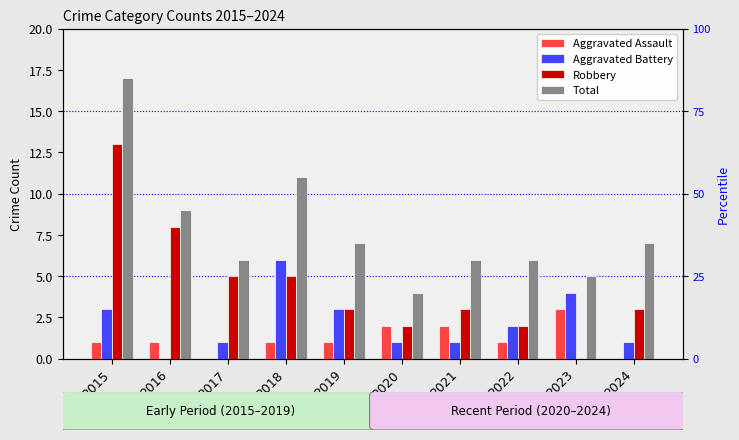

Rank the series at 2015 from highest to lowest value.

Total, Robbery, Aggravated Battery, Aggravated Assault